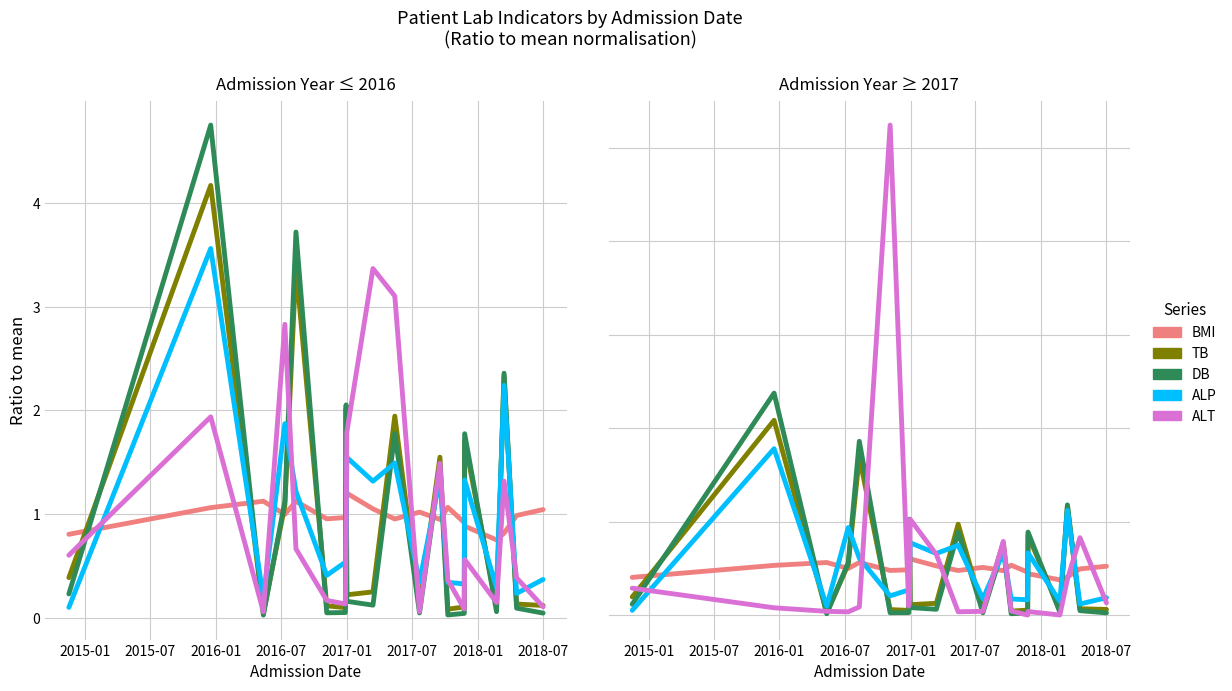

True or false: ALP has a value of 0.8 at 8.

False